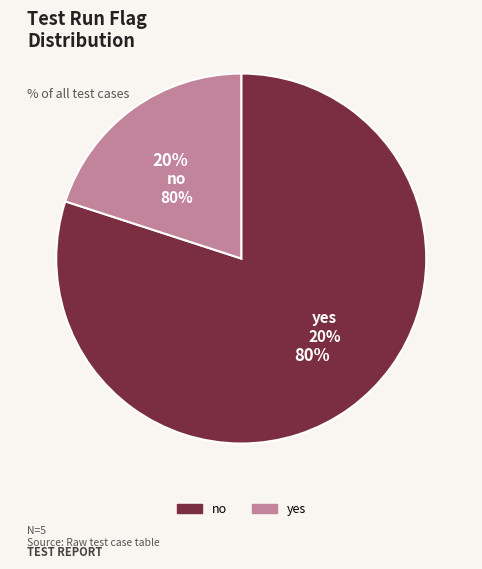

Between yes and no, which is larger?

no